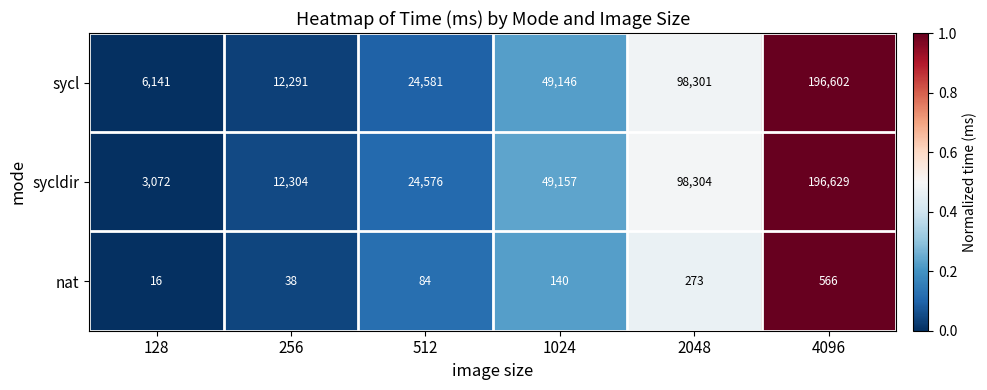

What is the difference between the second highest and minimum values in the sycldir series?

95232